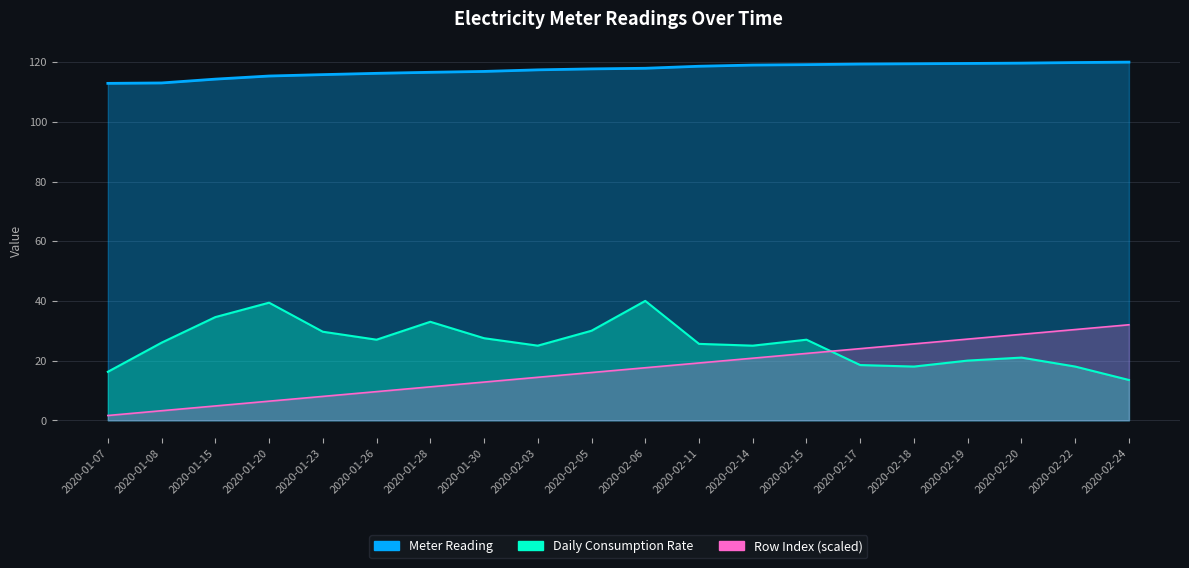

At which label is Meter Reading closest to 116?

2020-01-23